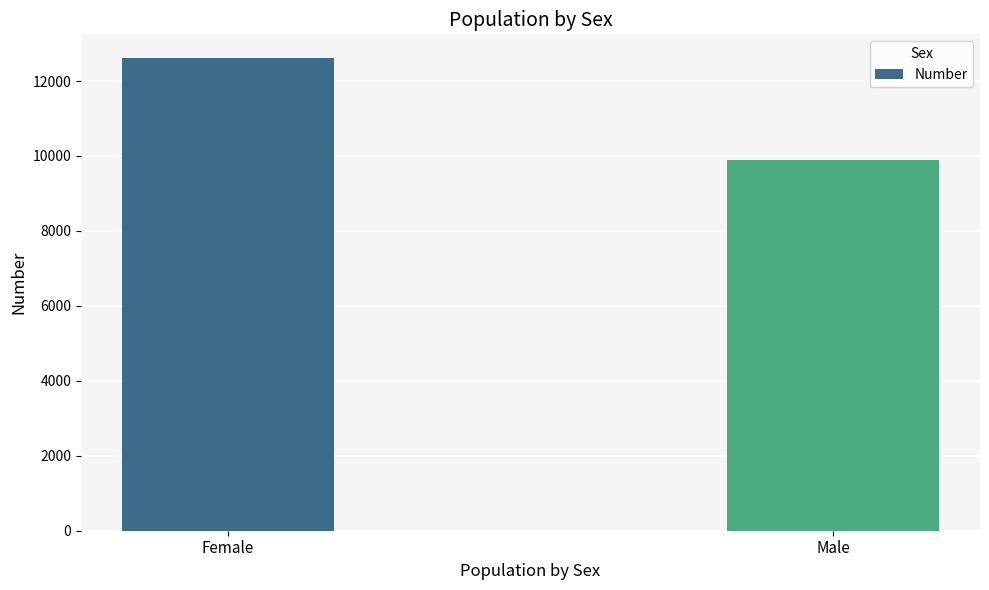

Does the chart contain any negative values?

No